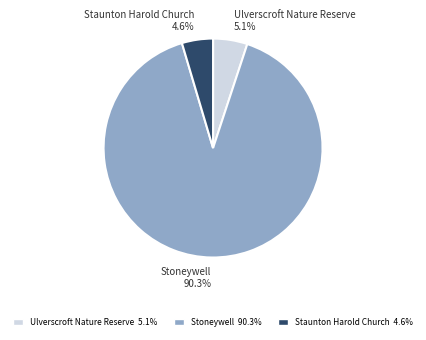

Combined, do Staunton Harold Church and Ulverscroft Nature Reserve account for over 50%?

No